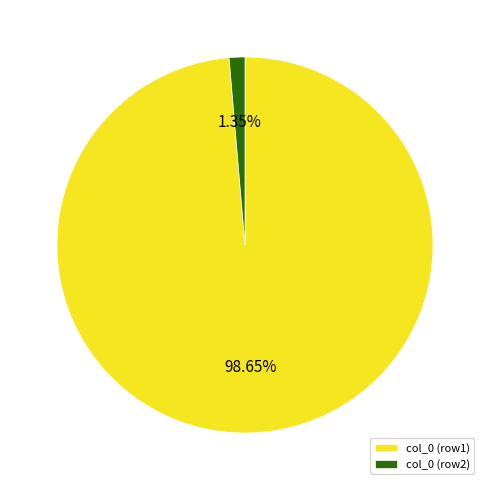

To the nearest percent, what is the average slice percentage?

50%